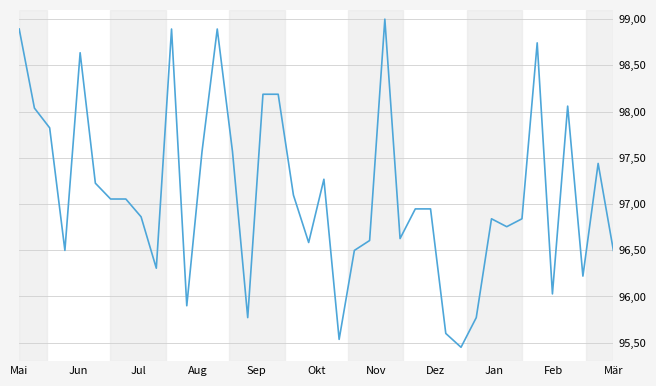

Does the chart display data point markers on the line(s)?

No